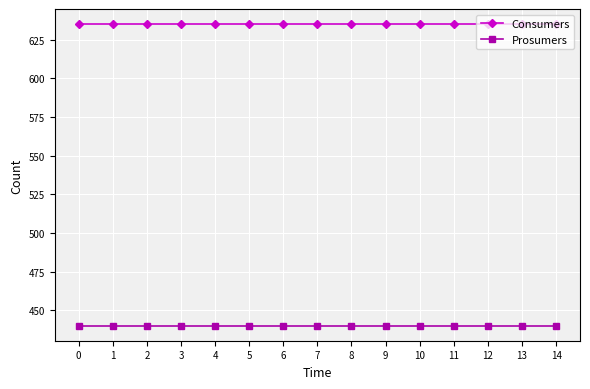

What is the spread (max minus min) of values at 5?

195